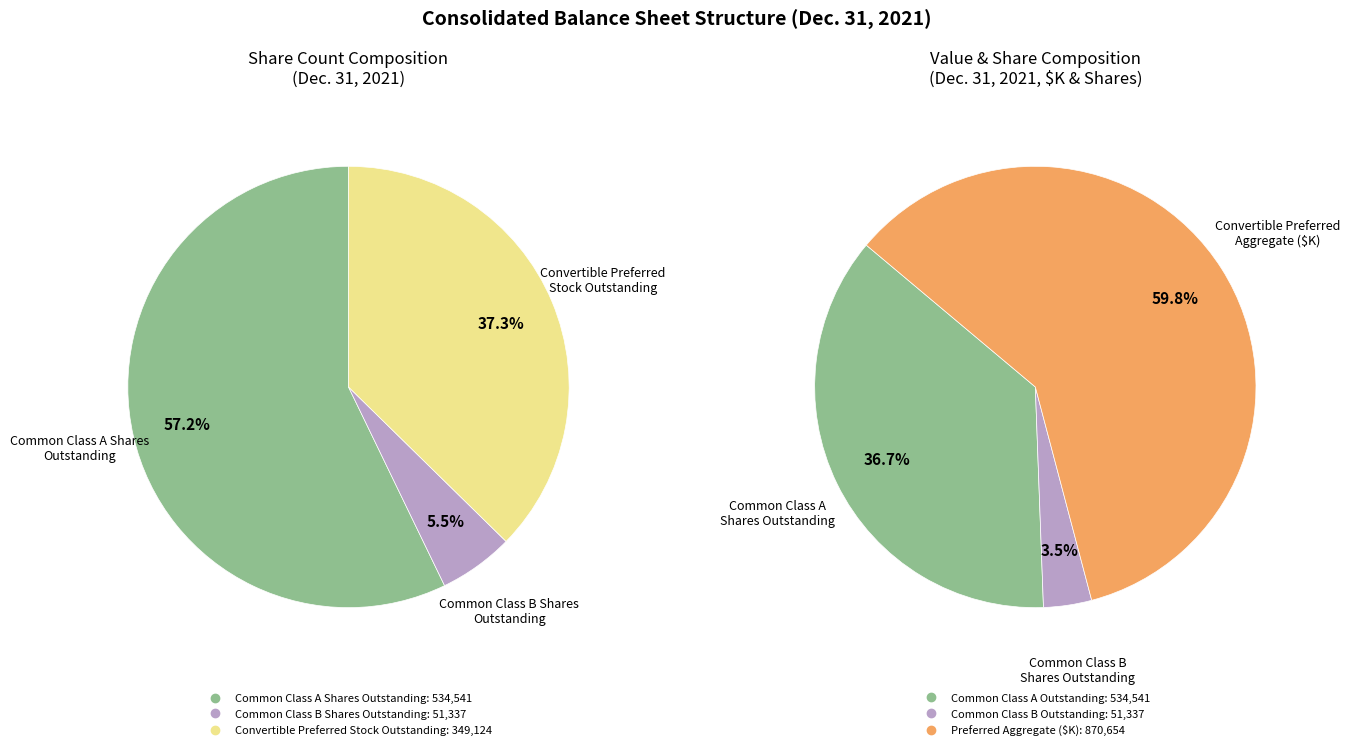

True or false: Common Class B Shares Outstanding accounts for 3% of the total.

True